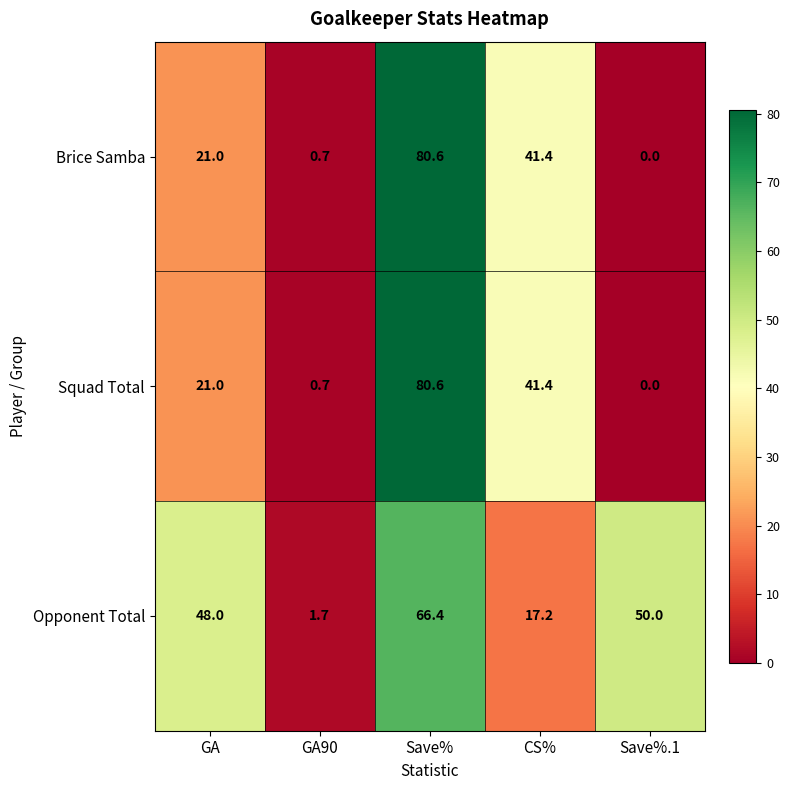

What is the greatest value displayed?

80.6